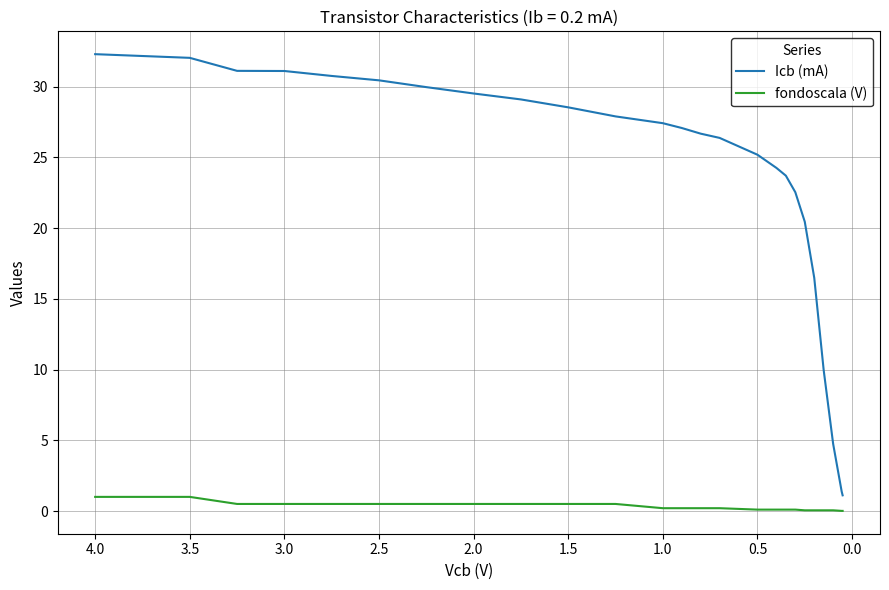

Rank the series at 3.5 from highest to lowest value.

Icb (mA), fondoscala (V)